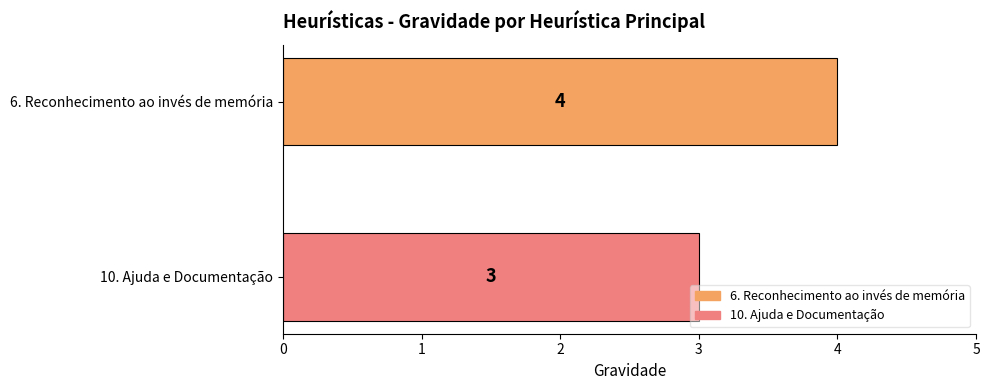

Rank the series by their maximum value, from lowest to highest.

10. Ajuda e Documentação, 6. Reconhecimento ao invés de memória